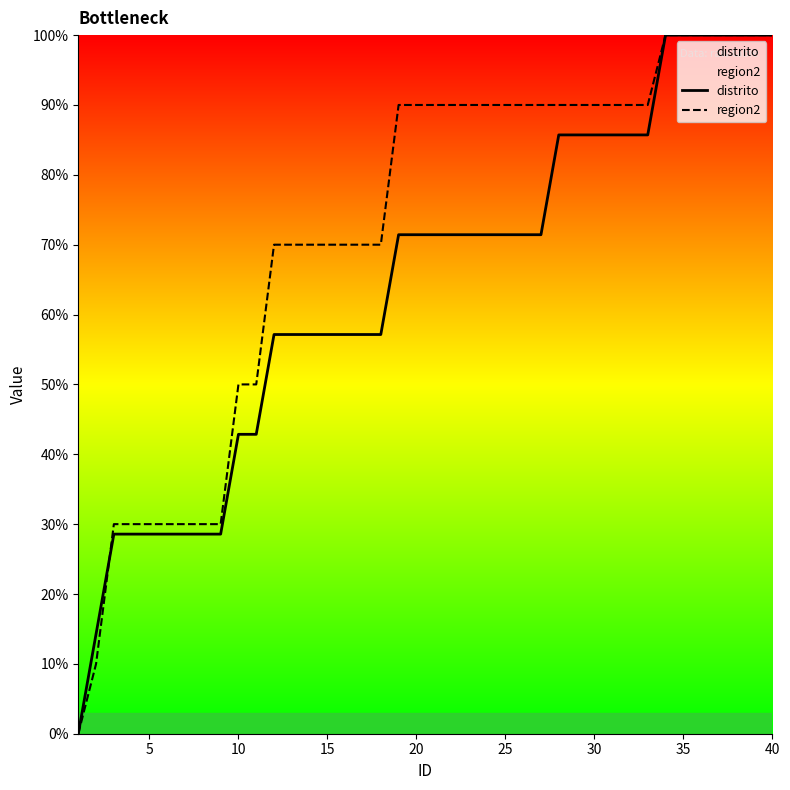

Does the chart display data point markers on the line(s)?

No